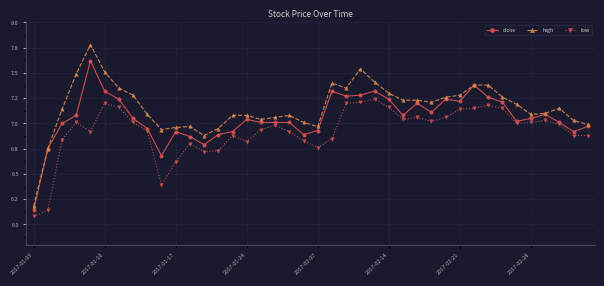

What are all the series names shown in the legend?

close, high, low